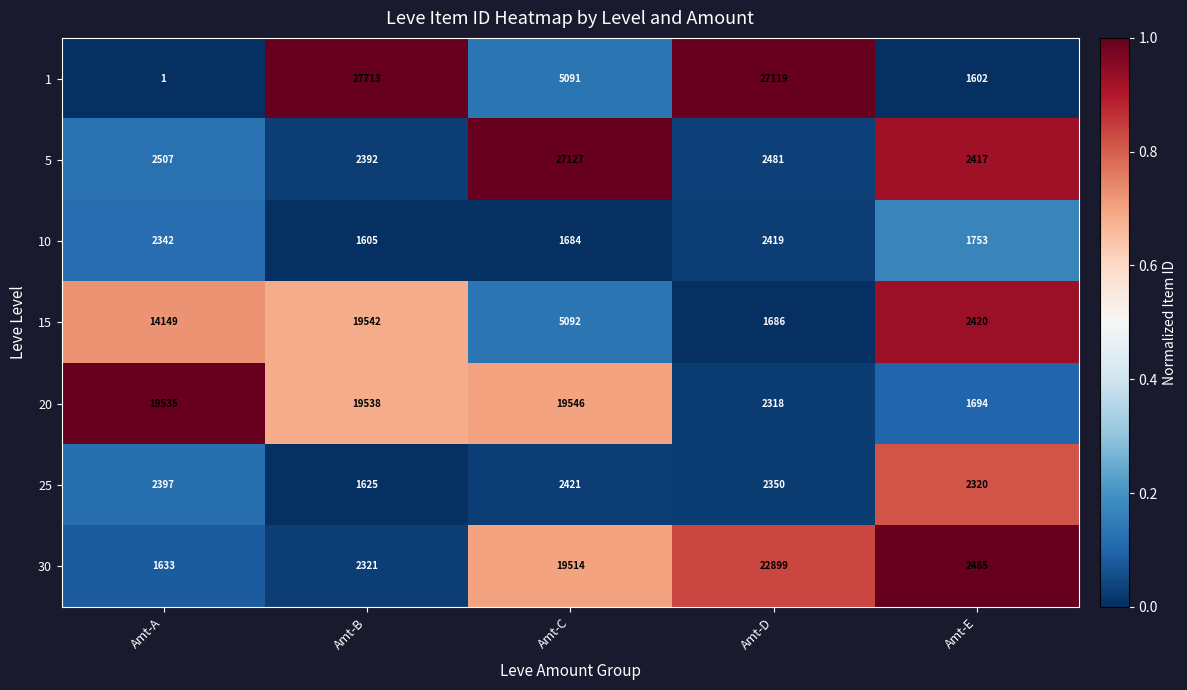

Rank the series at Amt-E from highest to lowest value.

30, 15, 5, 25, 10, 20, 1